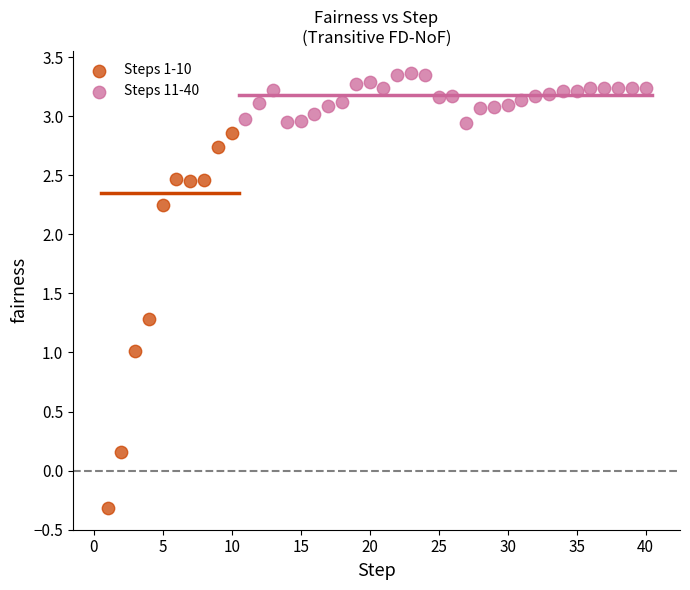

Which series has the widest spread of Y values?

Steps 1-10